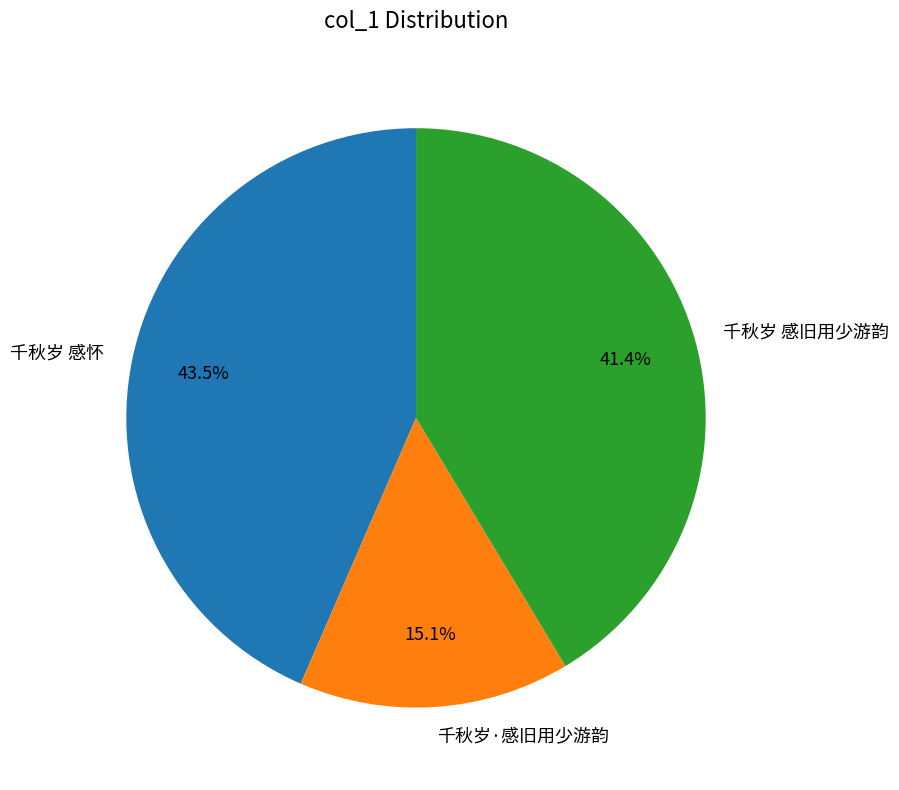

Rank the categories by value from lowest to highest.

千秋岁·感旧用少游韵, 千秋岁 感旧用少游韵, 千秋岁 感怀